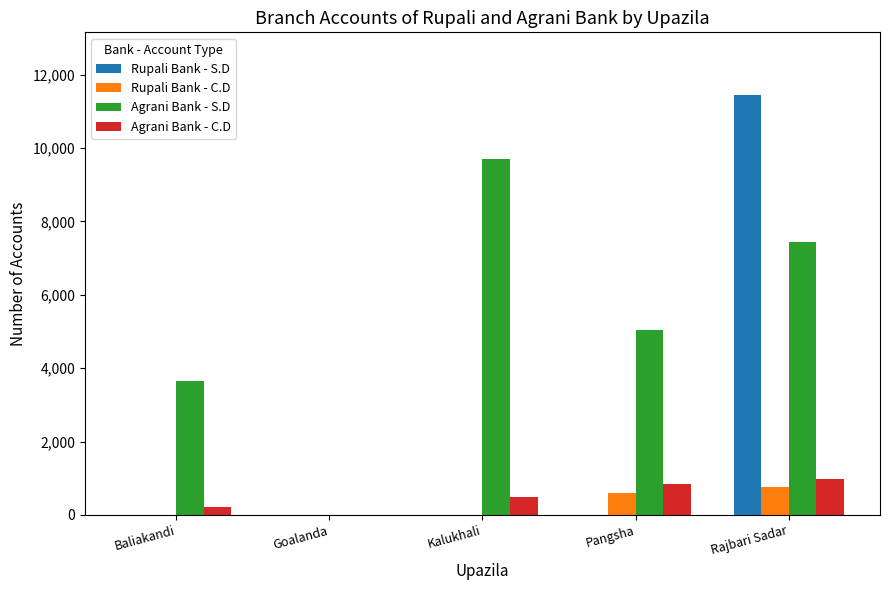

True or false: Rupali Bank - S.D has a value of 7686 at Kalukhali.

False